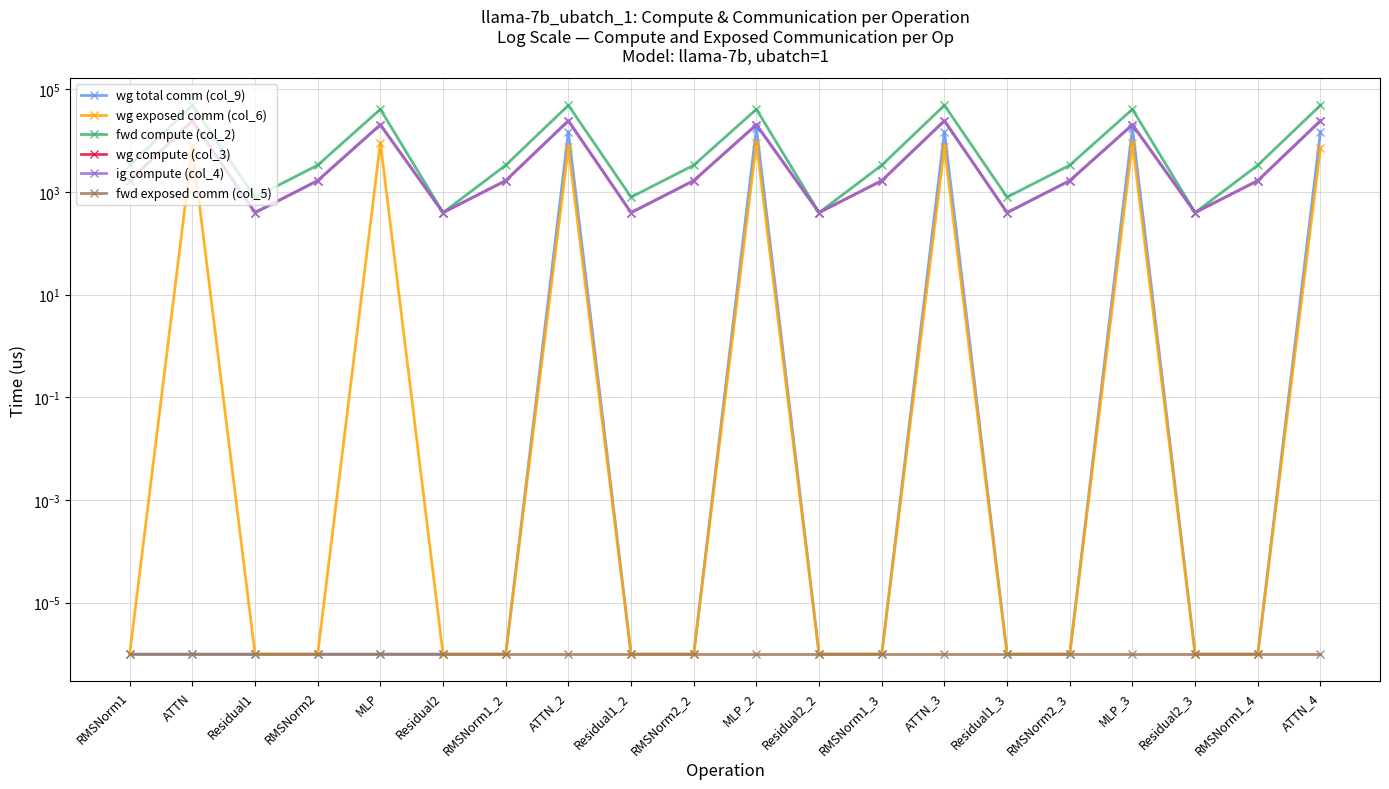

What is the minimum value for wg compute (col_3)?

393.2